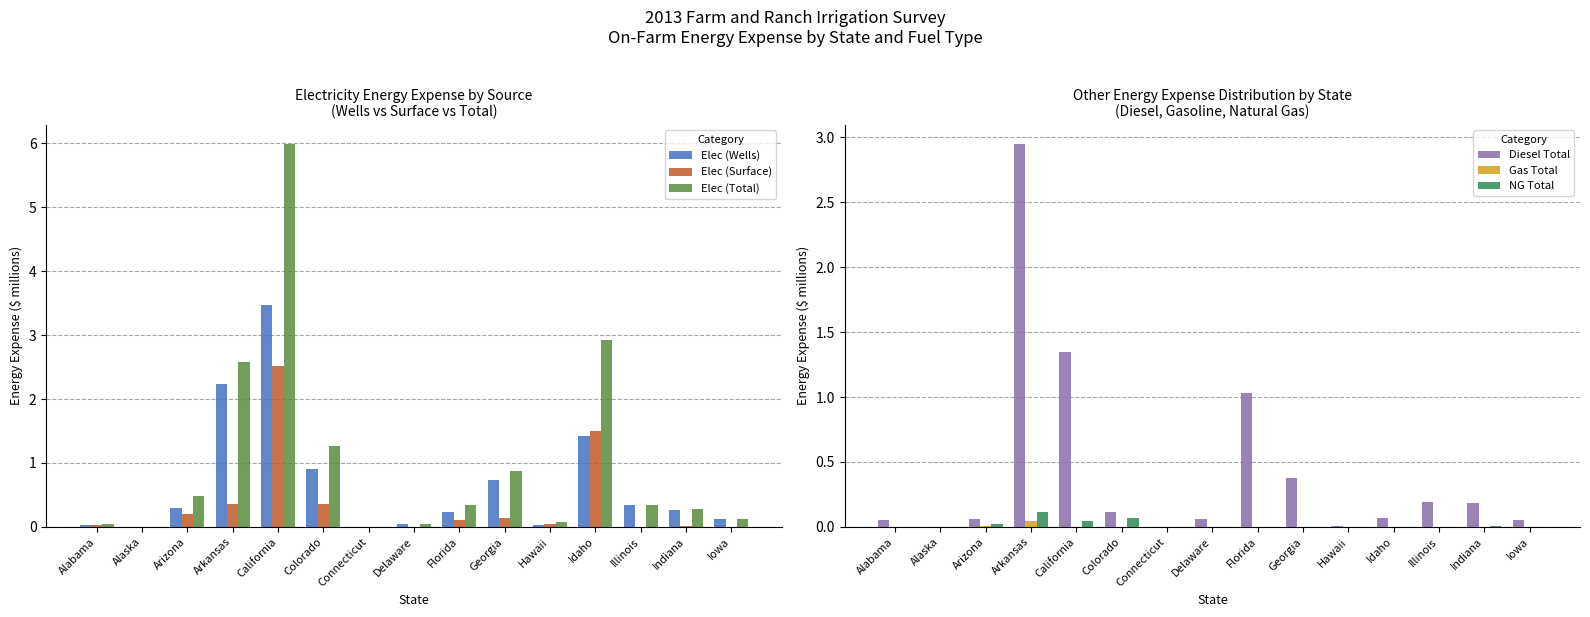

Are the bars horizontal?

No